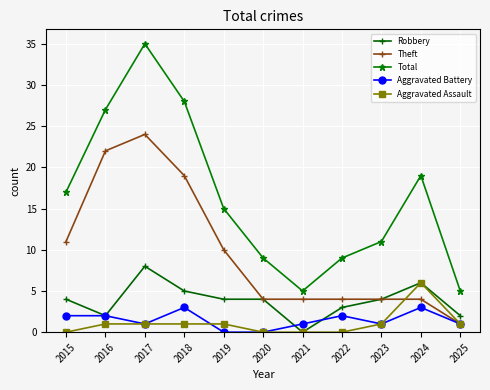

What is the spread (max minus min) of values at 2020?

9